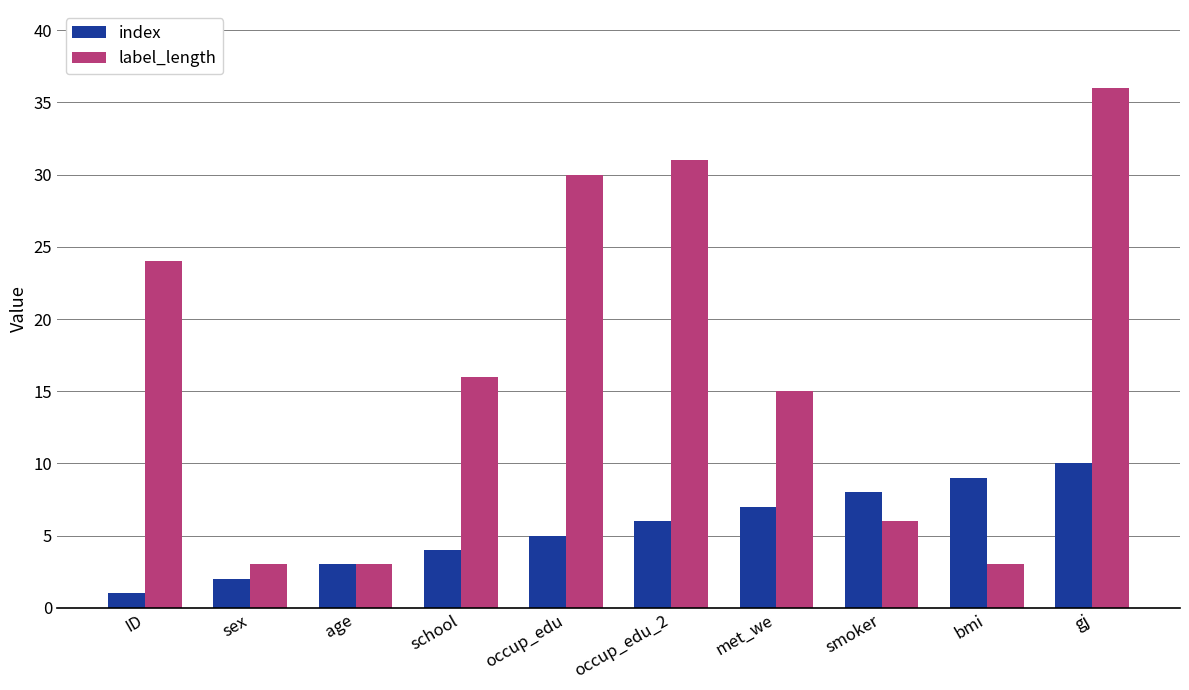

What are all the series names shown in the legend?

index, label_length